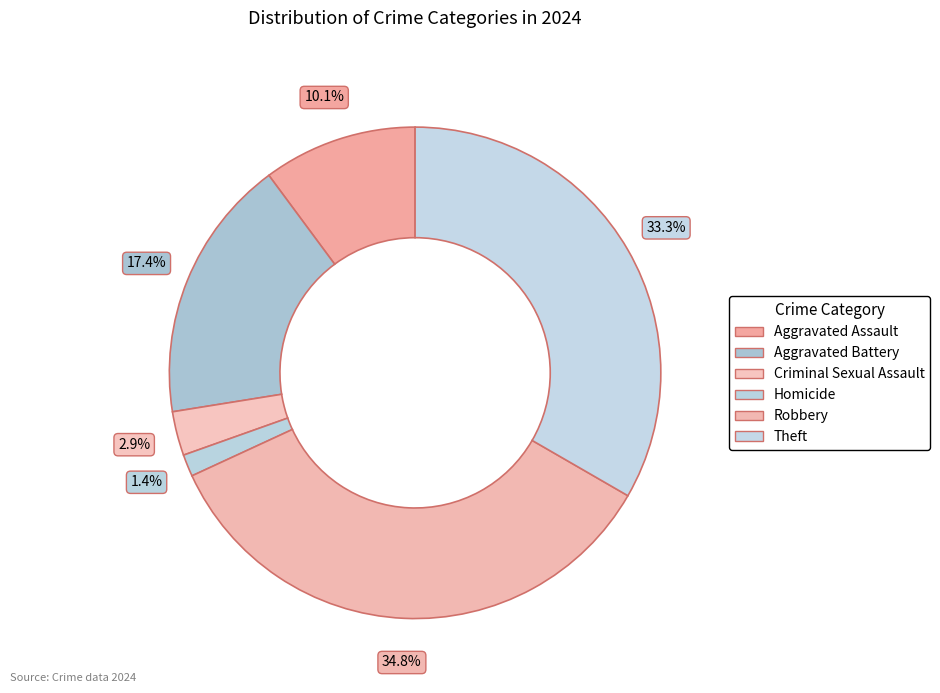

Count the number of slices in the pie.

6